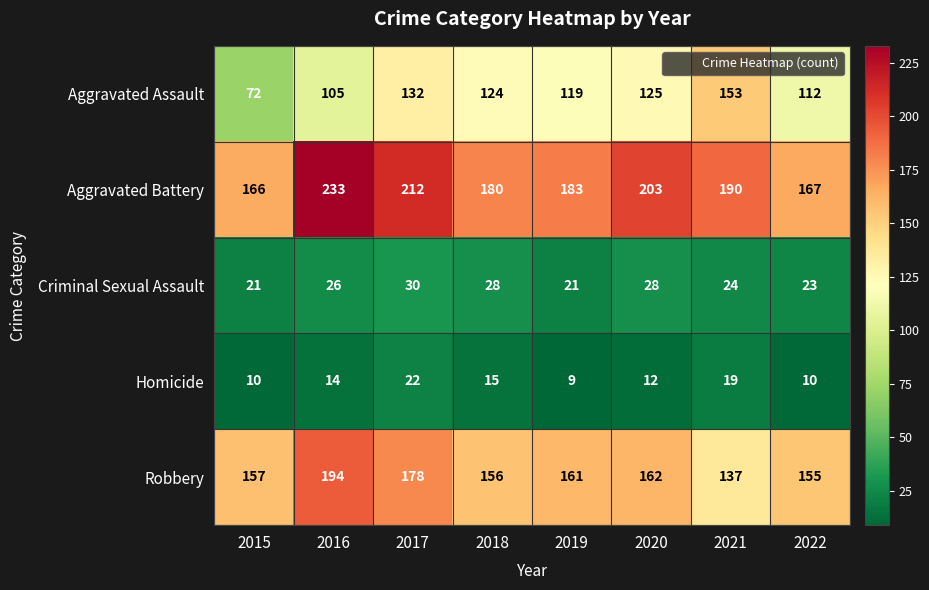

True or false: Robbery has a value of 42 at 2015.

False